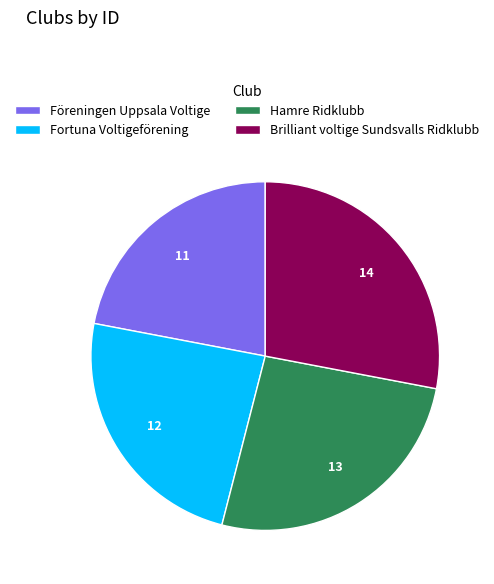

What is the smallest slice in the pie chart?

Föreningen Uppsala Voltige